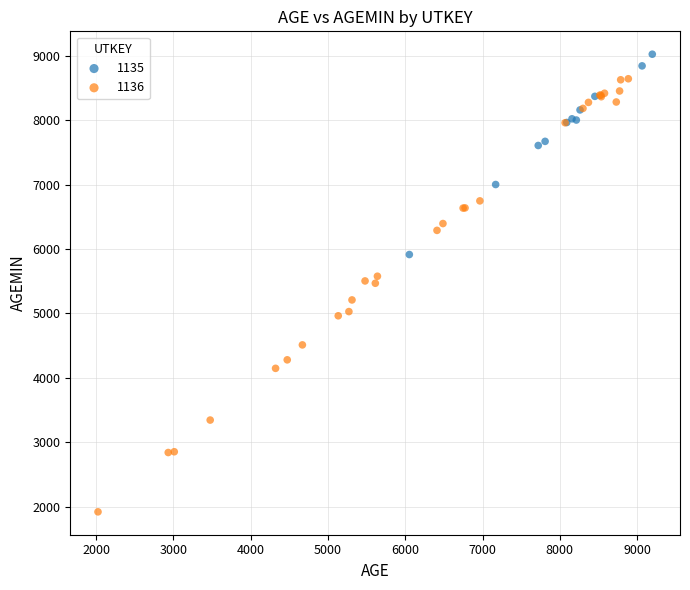

Which series reaches the minimum Y coordinate?

1136